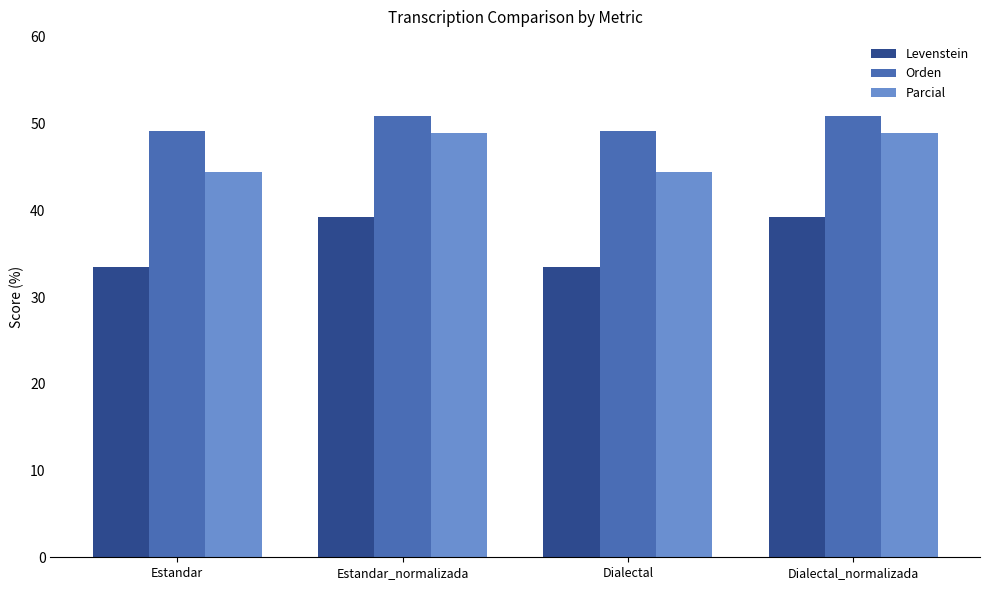

Reading right to left, what are all the values shown in this chart?

Levenstein: 39.2	33.5	39.2	33.5
Orden: 50.8	49.2	50.8	49.2
Parcial: 48.9	44.4	48.9	44.4